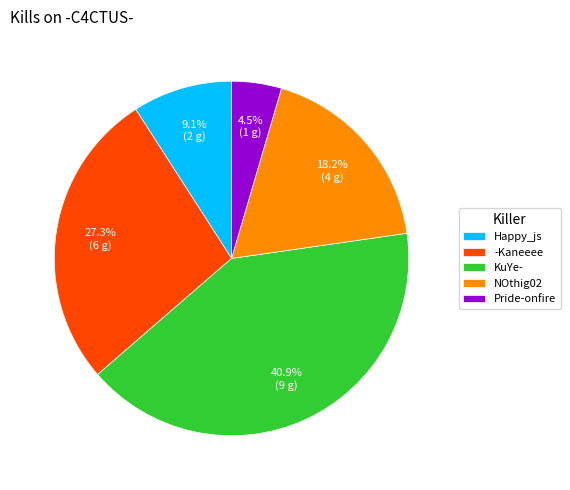

What percentage is the KuYe- slice, to the nearest percent?

41%